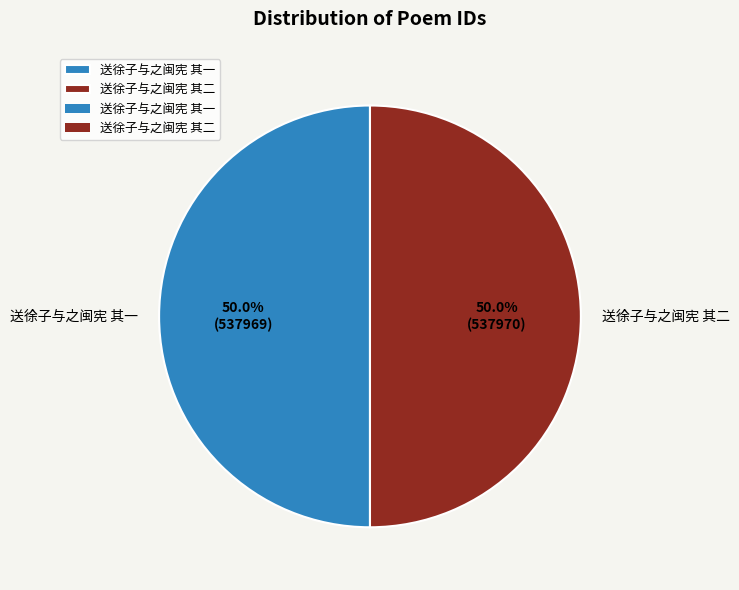

Is the sum of 送徐子与之闽宪 其一 and 送徐子与之闽宪 其二 greater than half?

Yes